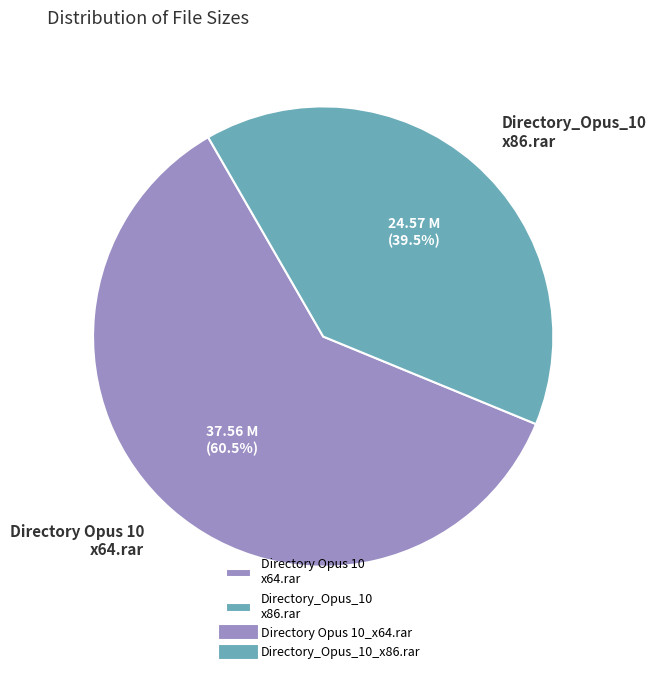

What is the majority slice?

Directory Opus 10 x64.rar